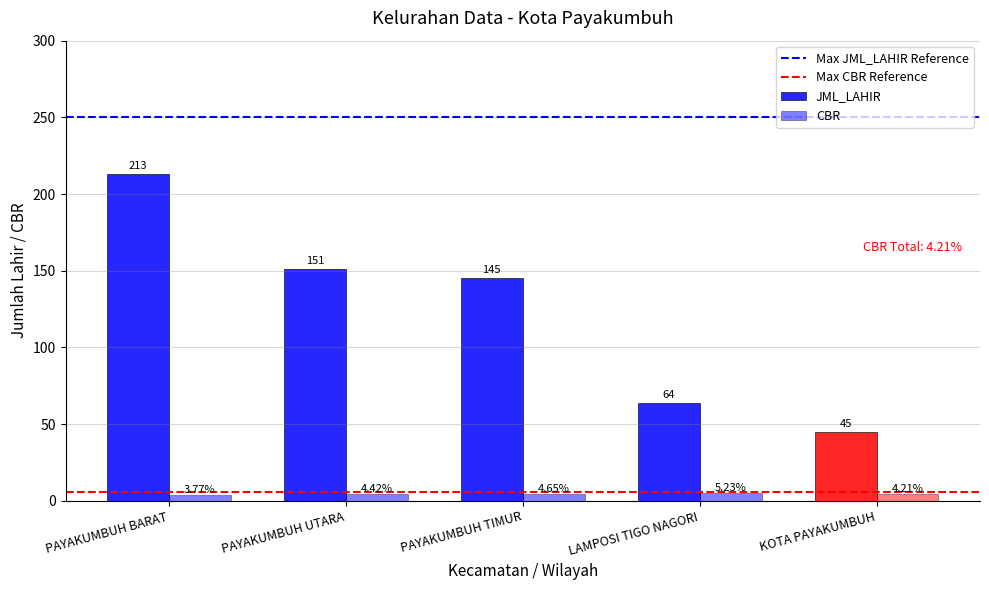

Where does the CBR series first go above 4?

PAYAKUMBUH UTARA